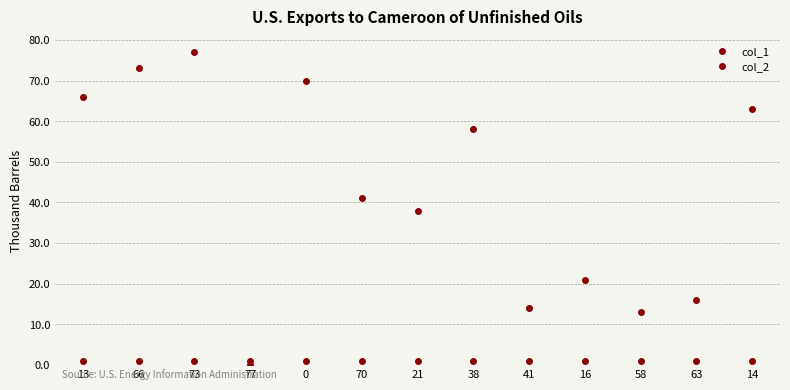

In col_1, how many points are higher than both neighbors (excluding endpoints)?

4